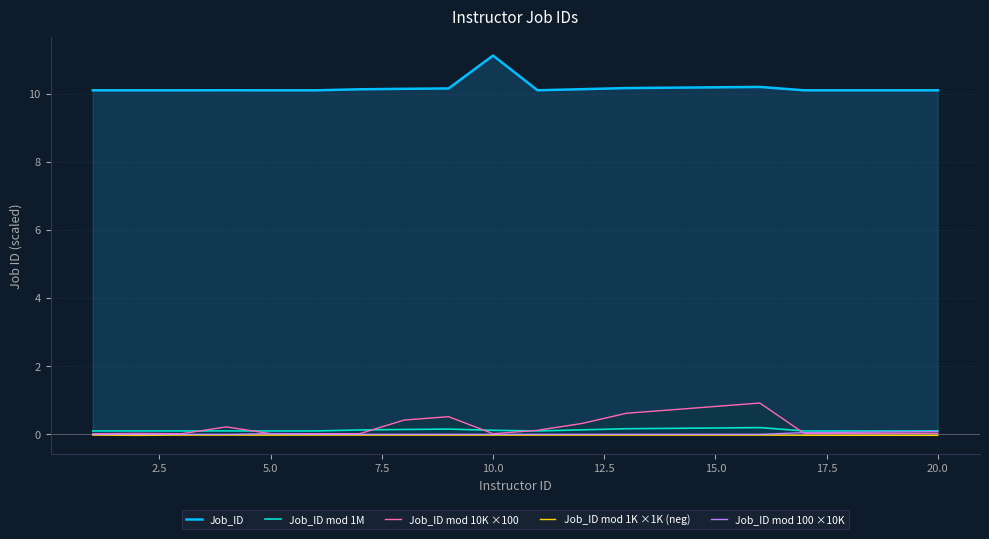

Which series has the largest range (max minus min)?

Job_ID